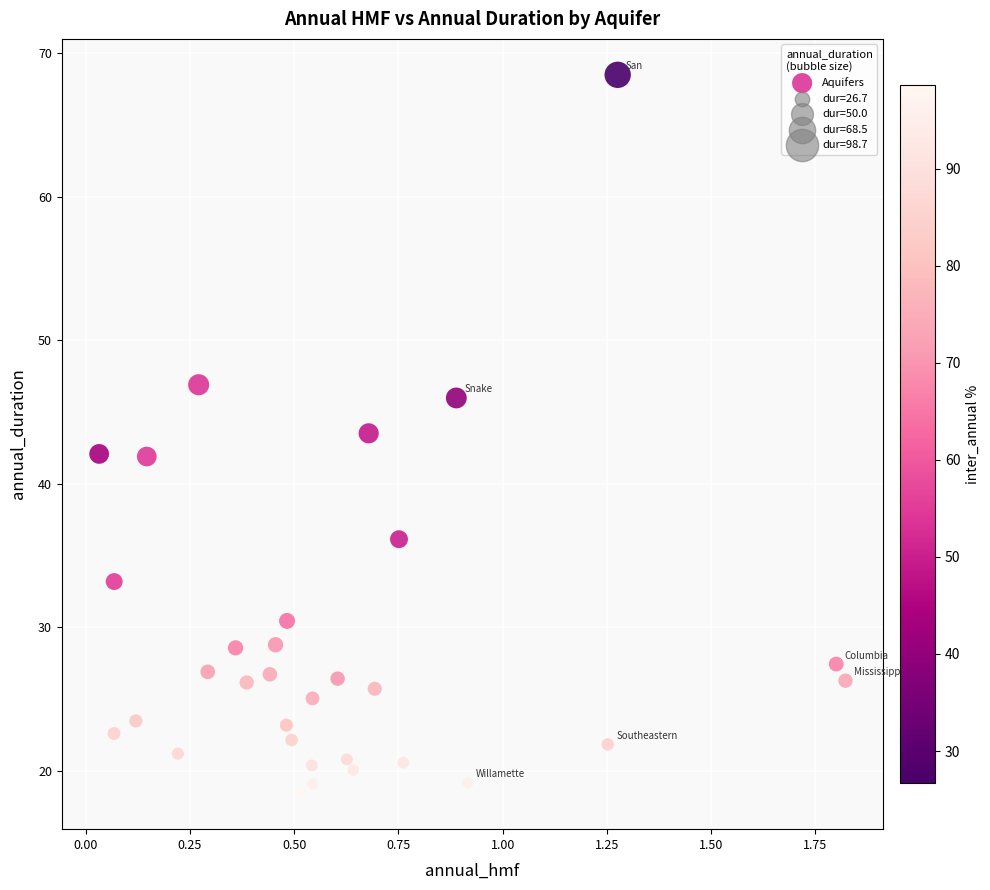

What is the range of X values (max minus min)?

1.8